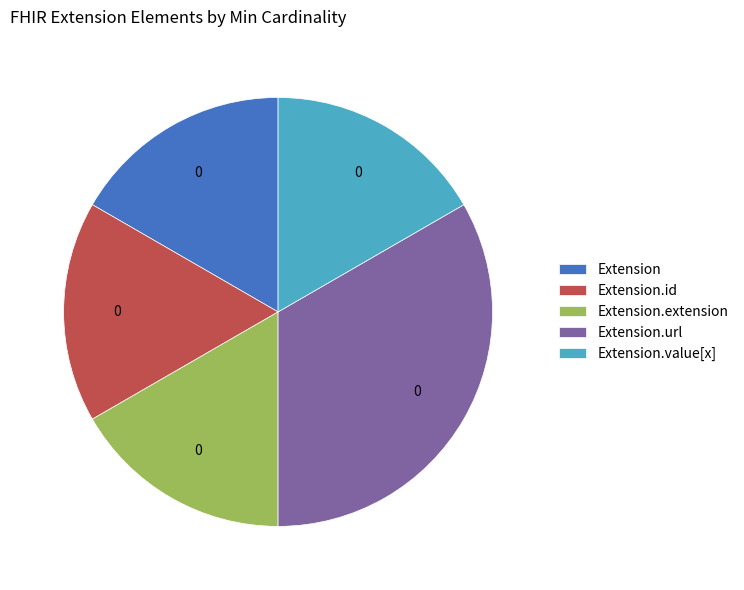

Does Extension.url account for over 50% of the chart?

No